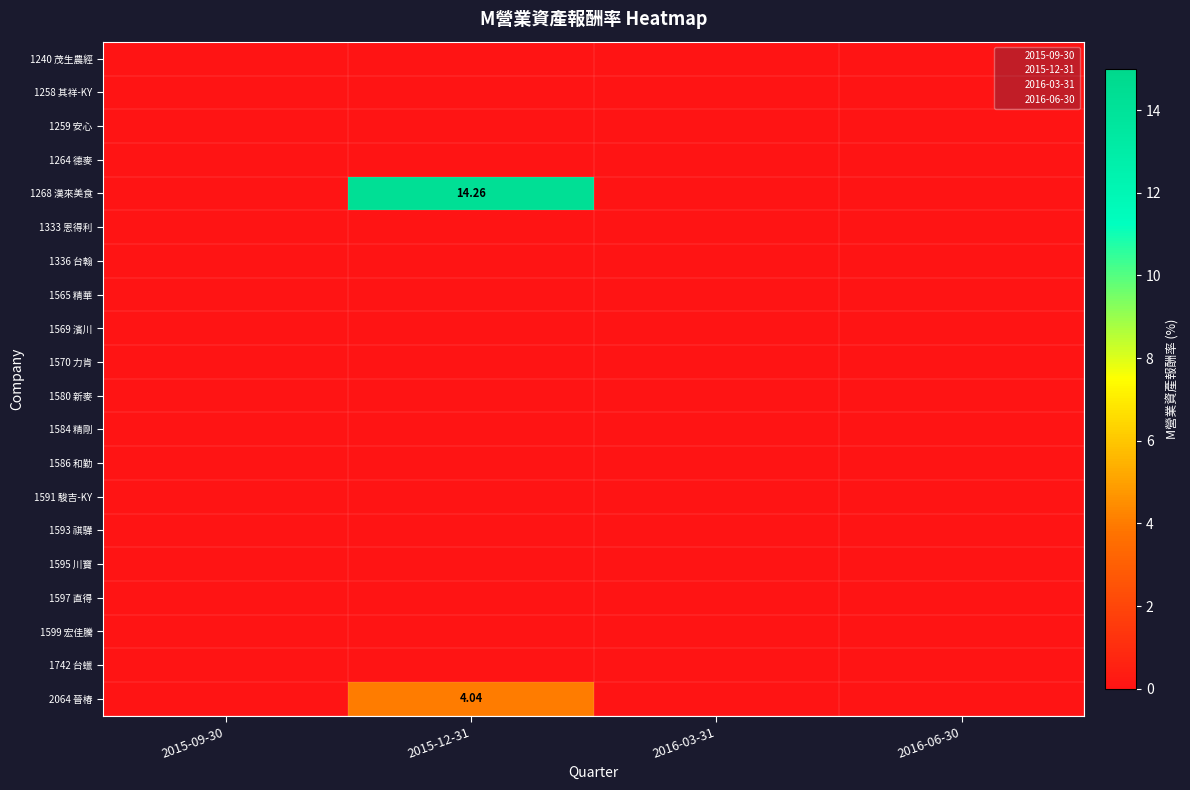

Rank the series by their maximum value, from lowest to highest.

1240 茂生農經, 1258 其祥-KY, 1259 安心, 1264 德麥, 1333 恩得利, 1336 台翰, 1565 精華, 1569 濱川, 1570 力肯, 1580 新麥, 1584 精剛, 1586 和勤, 1591 駿吉-KY, 1593 祺驊, 1595 川寶, 1597 直得, 1599 宏佳騰, 1742 台蠟, 2064 晉椿, 1268 漢來美食